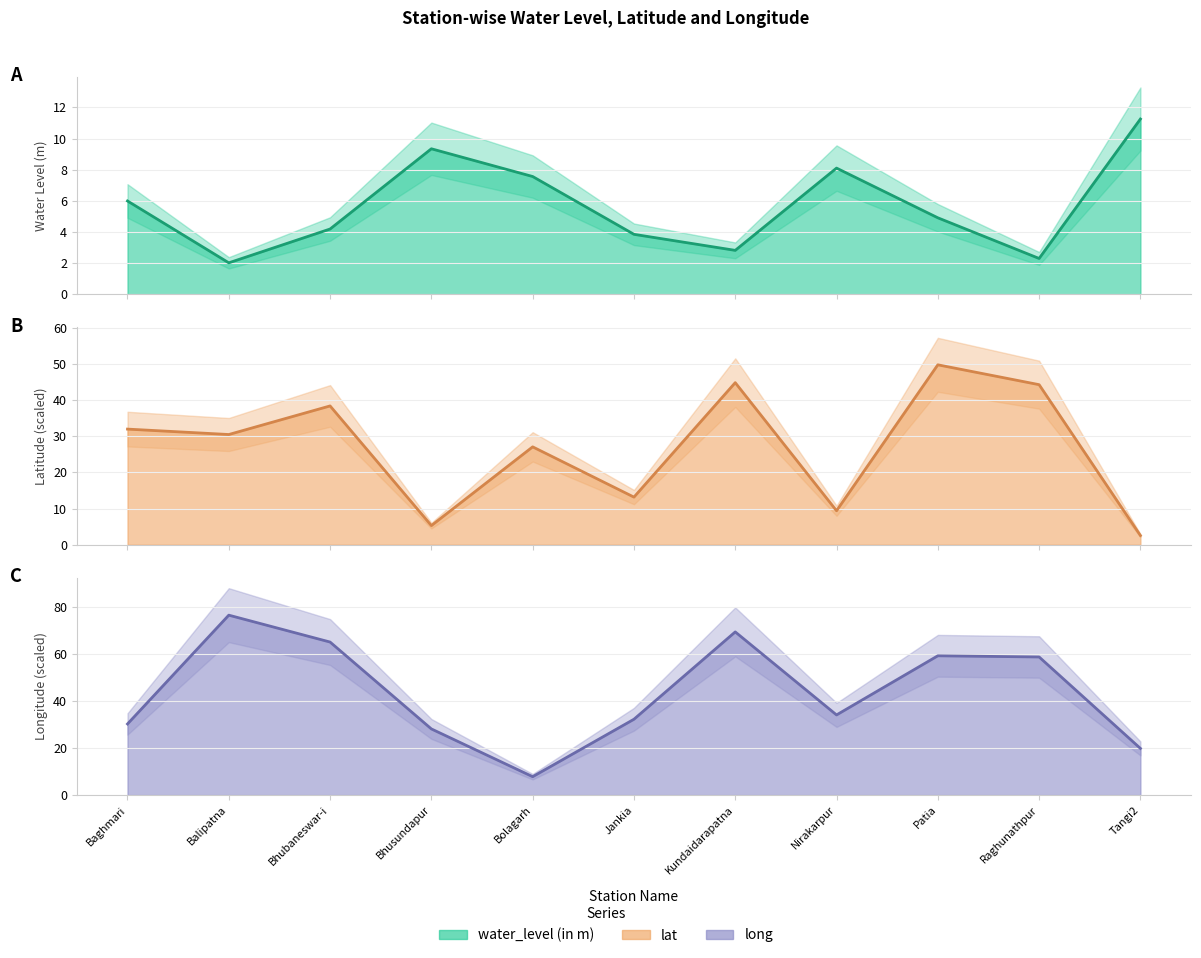

Rank the categories by water_level (in m) value from lowest to highest.

Balipatna, Raghunathpur, Kundaidarapatna, Jankia, Bhubaneswar-i, Patia, Baghmari, Bolagarh, Nirakarpur, Bhusundapur, Tangi2